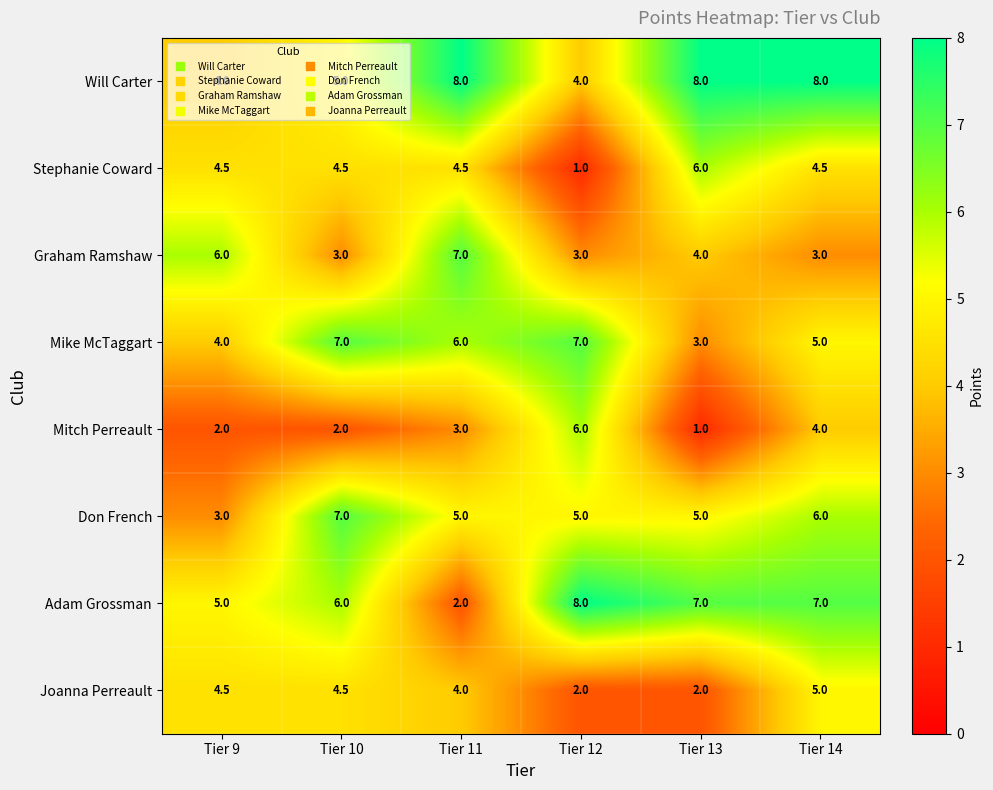

True or false: Will Carter has a value of 13.2 at Tier 13.

False